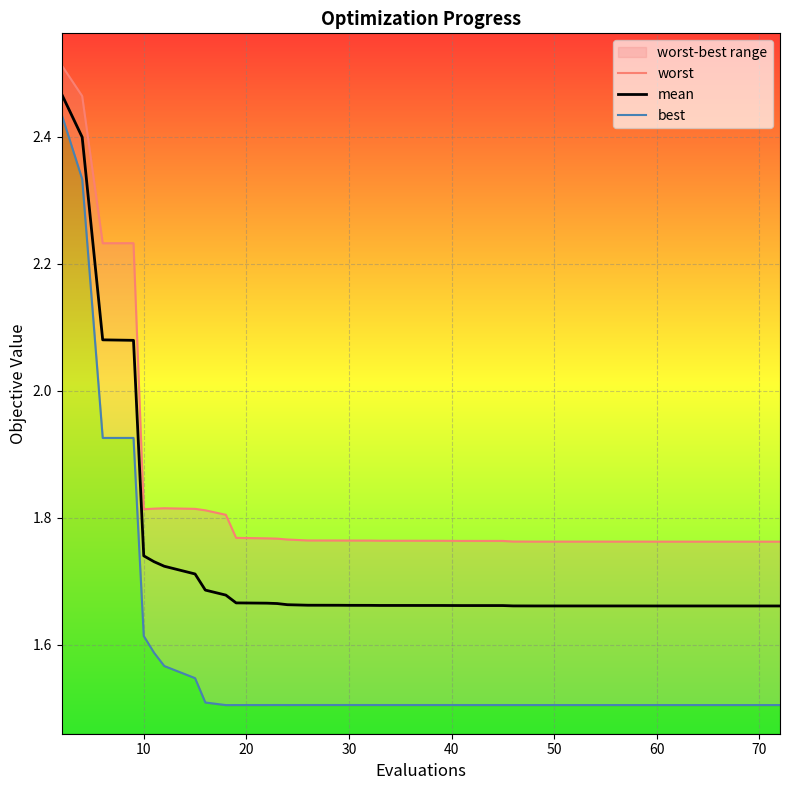

The value of mean at 10 is 0.8. True or false?

False